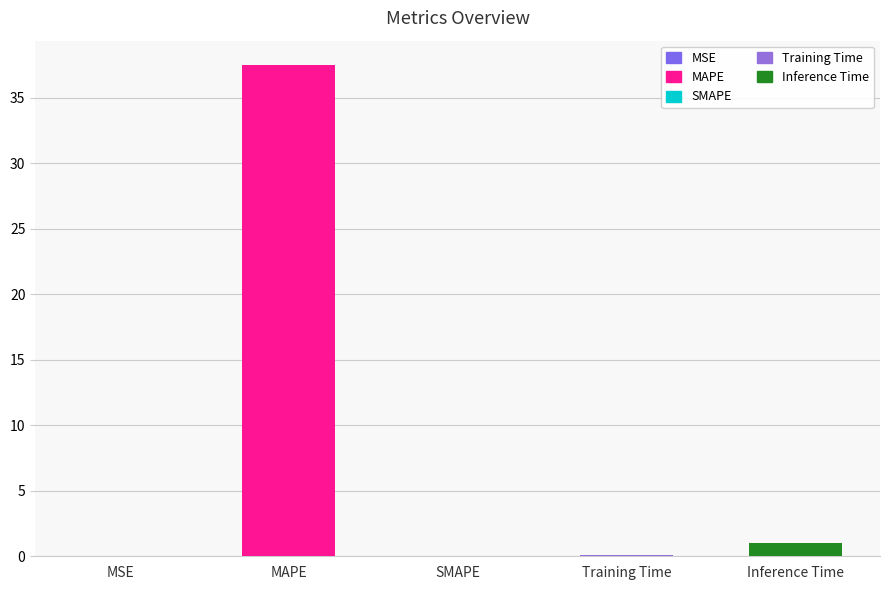

Are the bars horizontal?

No